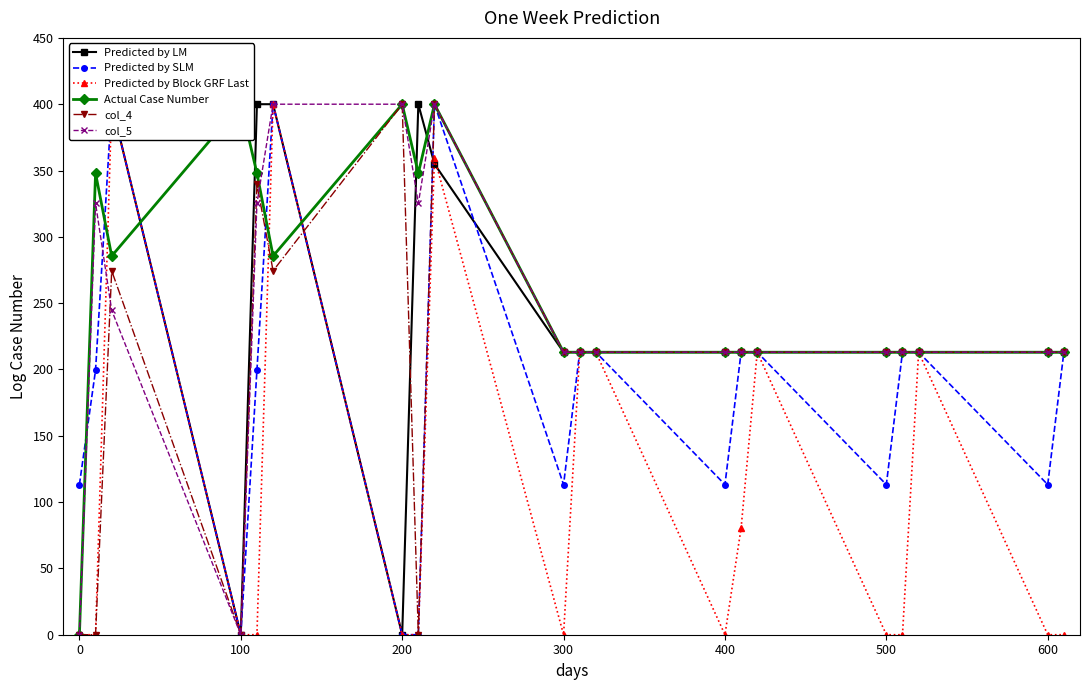

Rank the series at 500 from highest to lowest value.

Actual Case Number, col_4, col_5, Predicted by LM, Predicted by SLM, Predicted by Block GRF Last